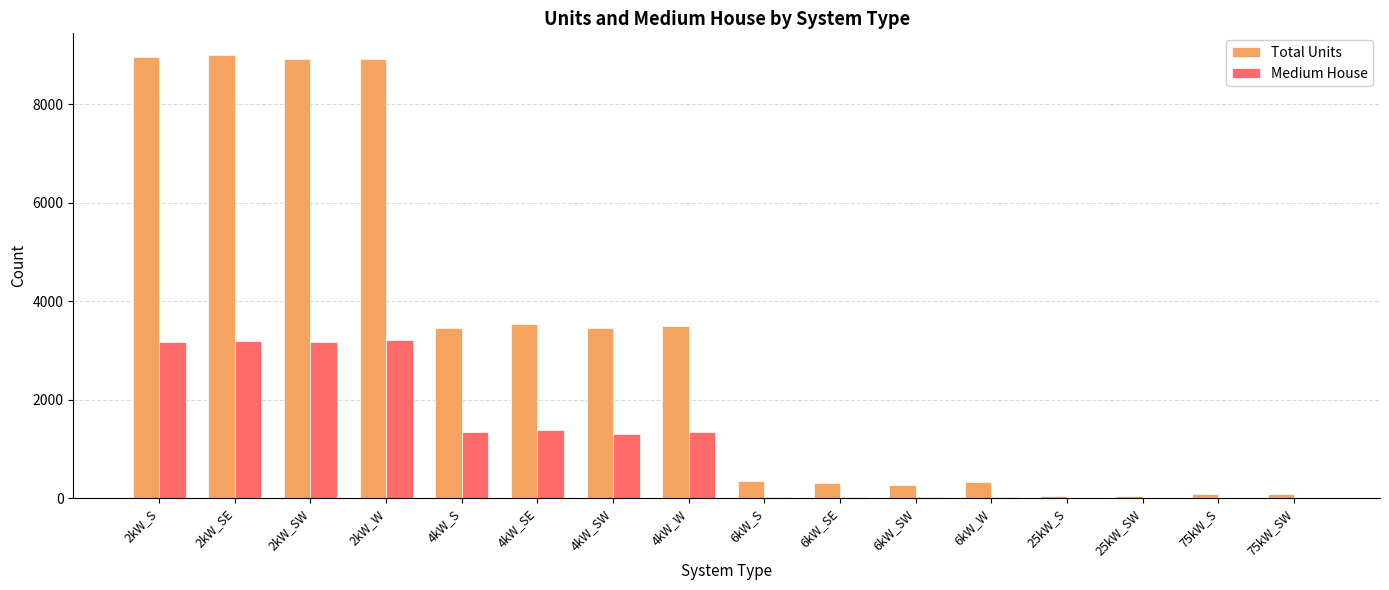

At which label does Medium House first exceed 1300?

2kW_S